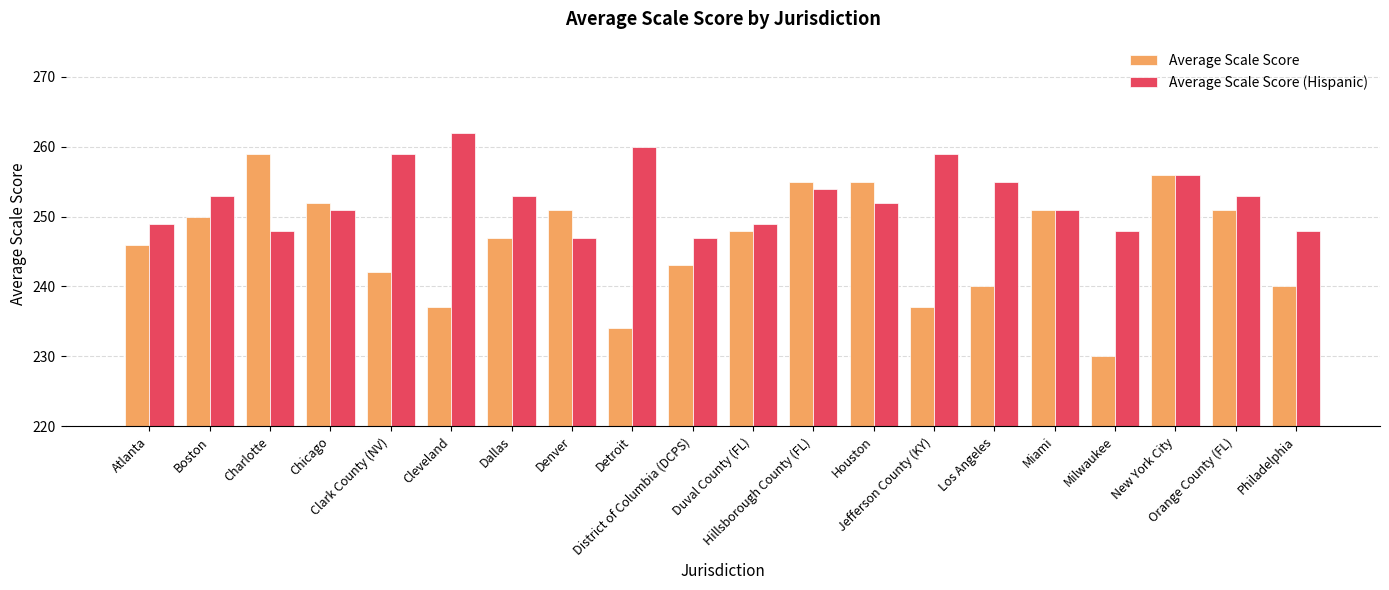

Which series has the largest range (max minus min)?

Average Scale Score